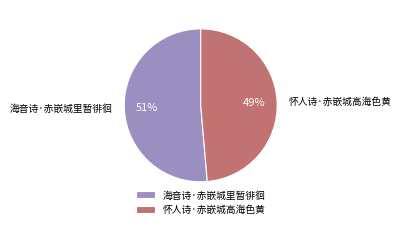

Which slice is the largest?

海音诗·赤嵌城里暂徘徊